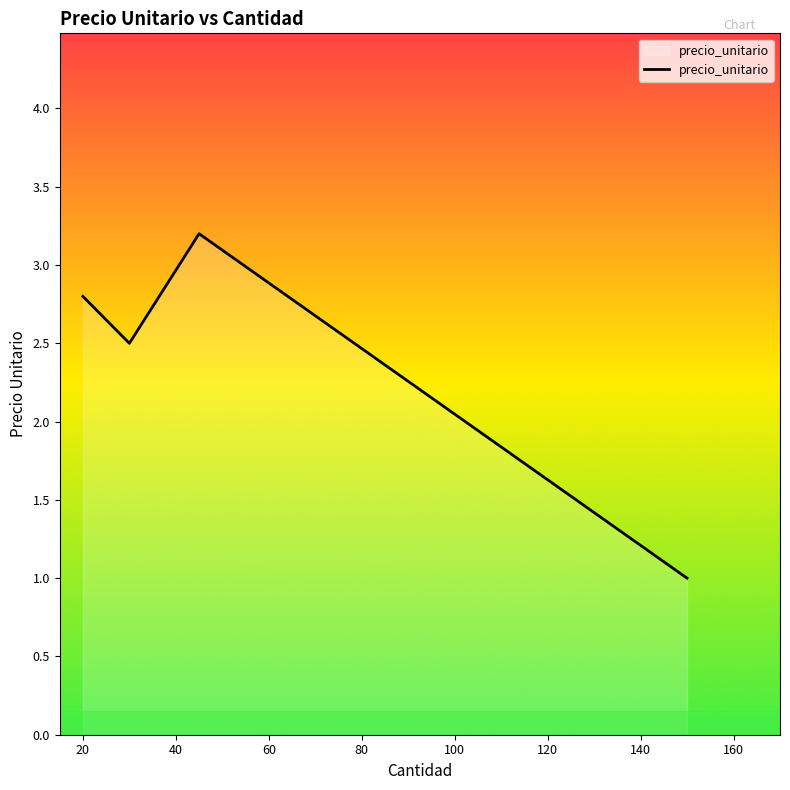

How many interior local valleys (lower than both neighbors) does the data have?

1